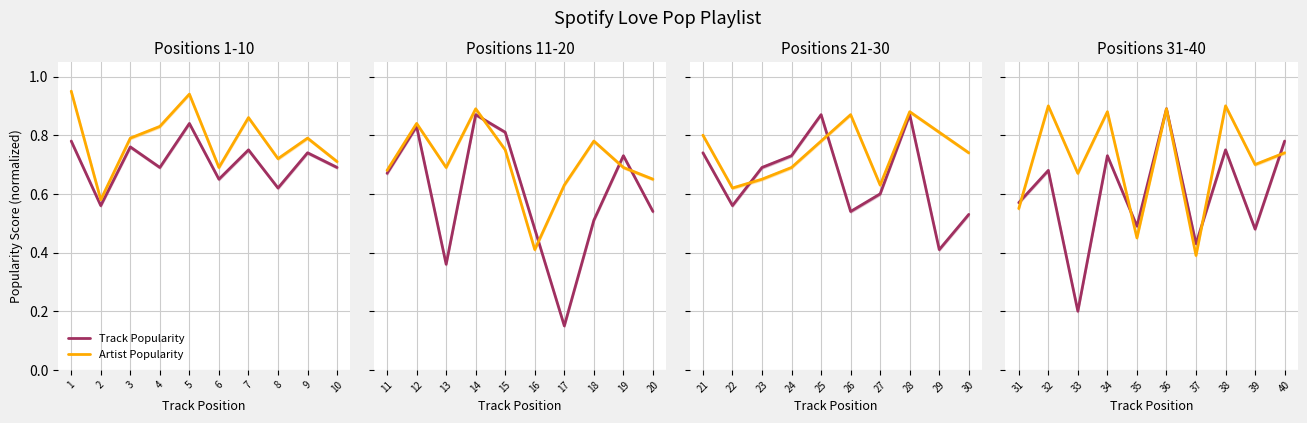

Which series has the largest total across all categories?

Artist Popularity